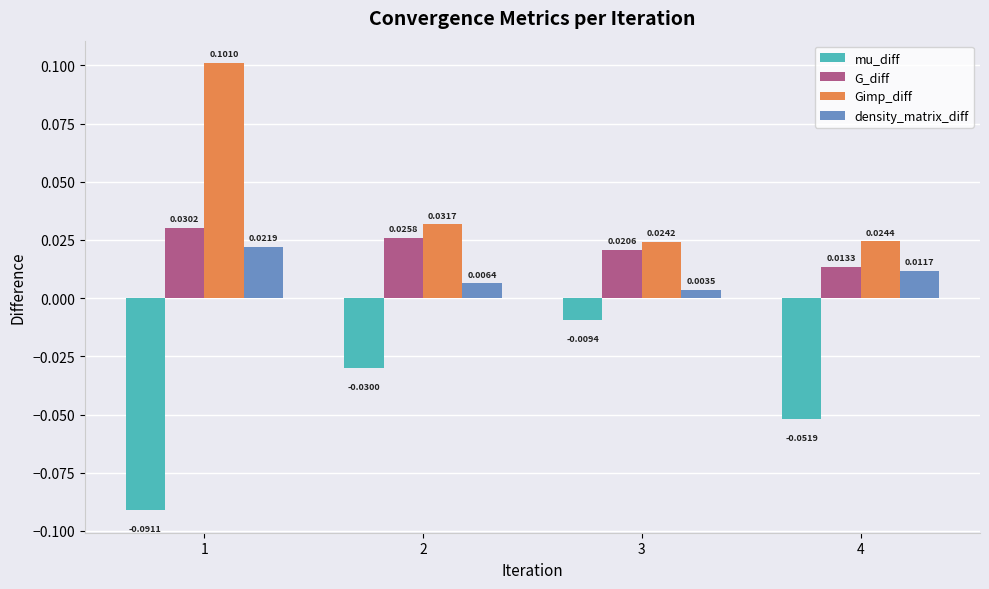

List the series in order of their peak value, lowest first.

mu_diff, density_matrix_diff, G_diff, Gimp_diff